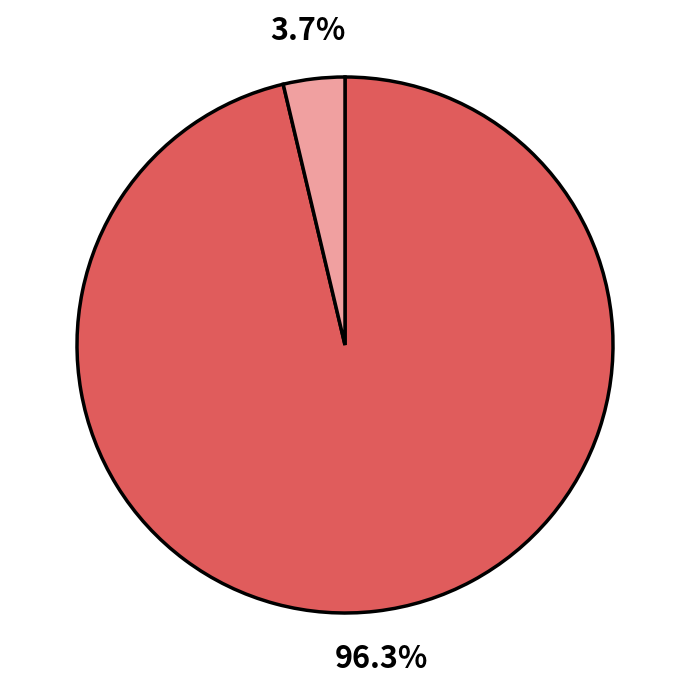

Does any single category account for the majority?

Yes